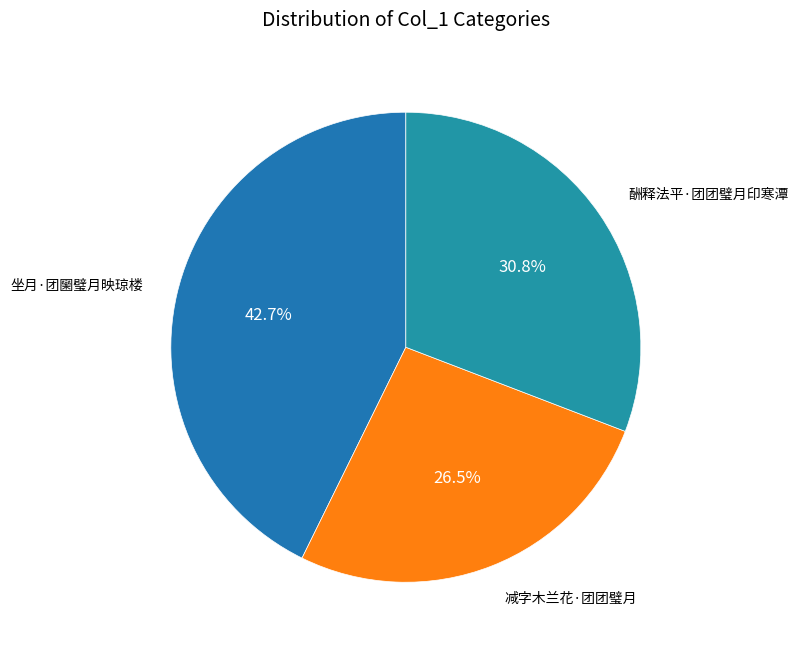

Does any single category account for the majority?

No